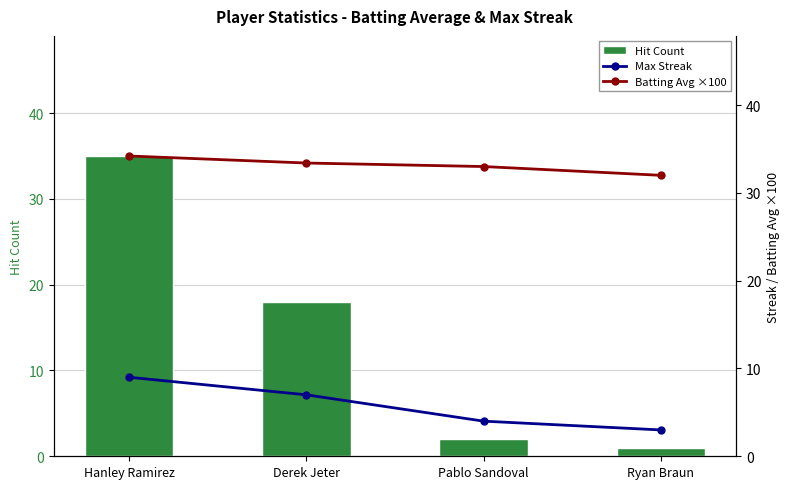

The Max Streak series shows 2.9 at Hanley Ramirez. True or false?

False